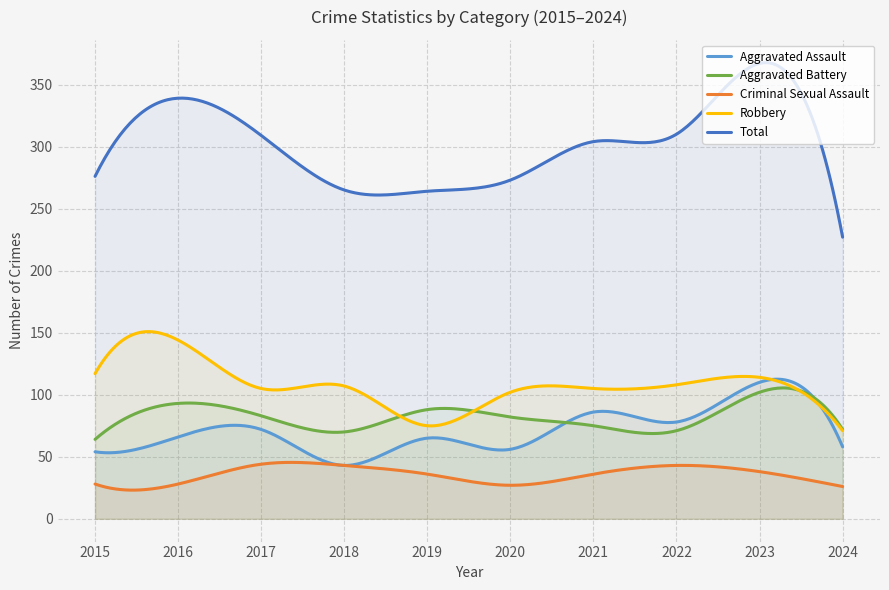

What is the difference between the Robbery values at 2019 and 2024?

4